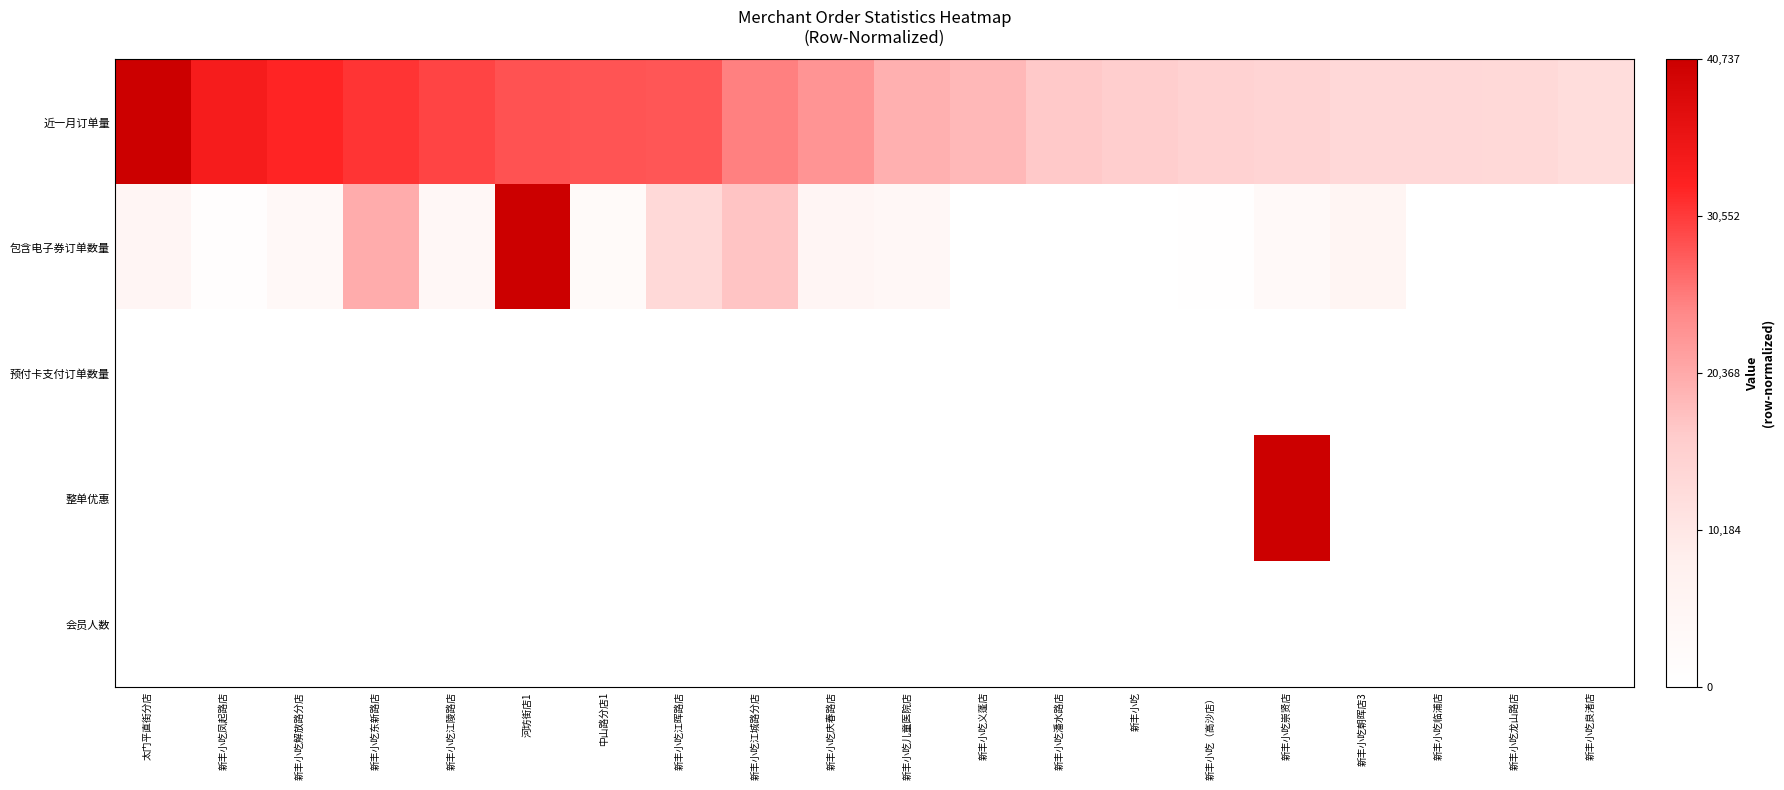

How many series are shown in this chart?

5